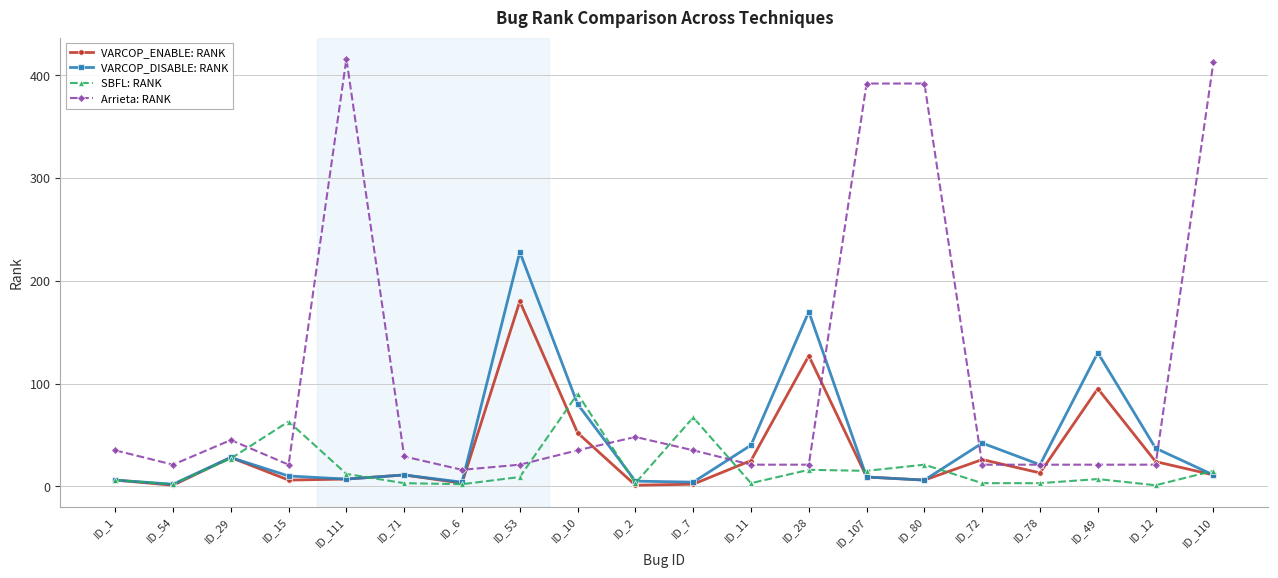

True or false: VARCOP_ENABLE: RANK has a value of 189 at ID_28.

False